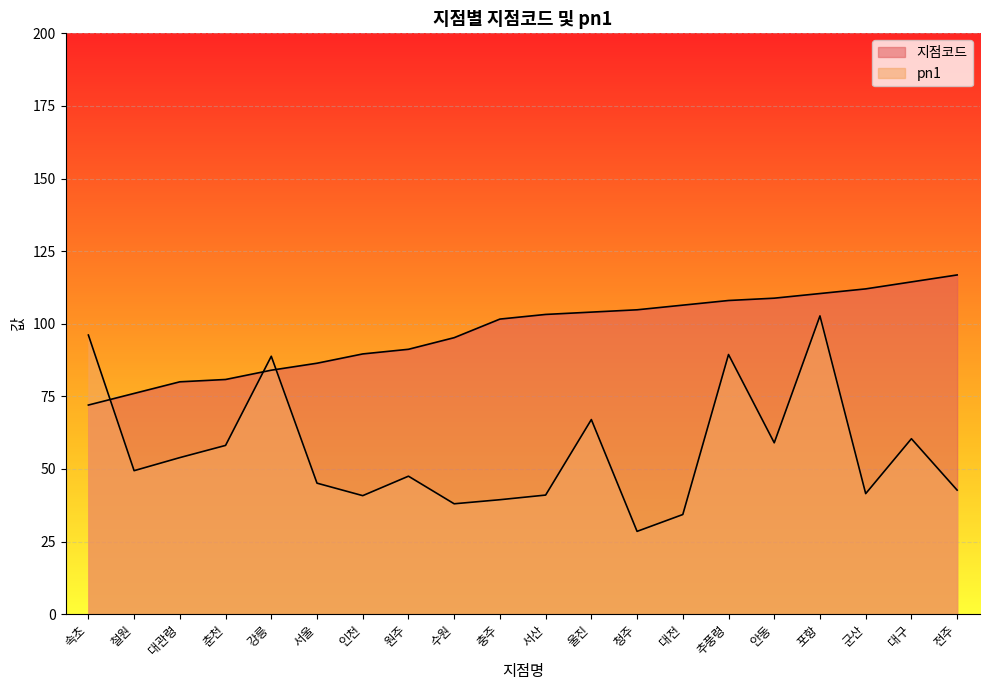

Is the value of pn1 at 충주 greater than the value of 지점코드 at 군산?

No